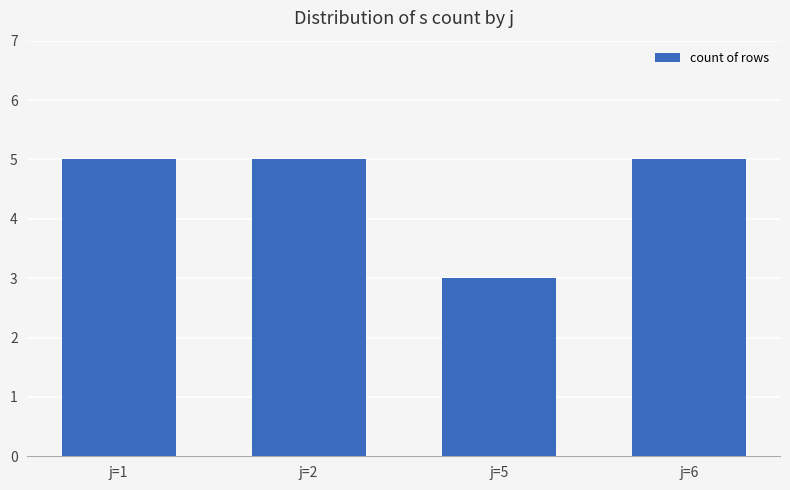

Count the number of data series in this chart.

1